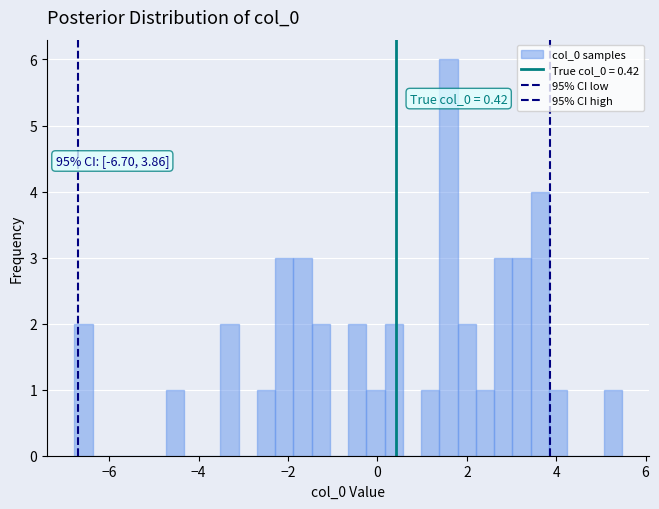

Around what value on the x-axis is the tallest bar? Give the approximate position of its centre, as read against the axis.

1.6